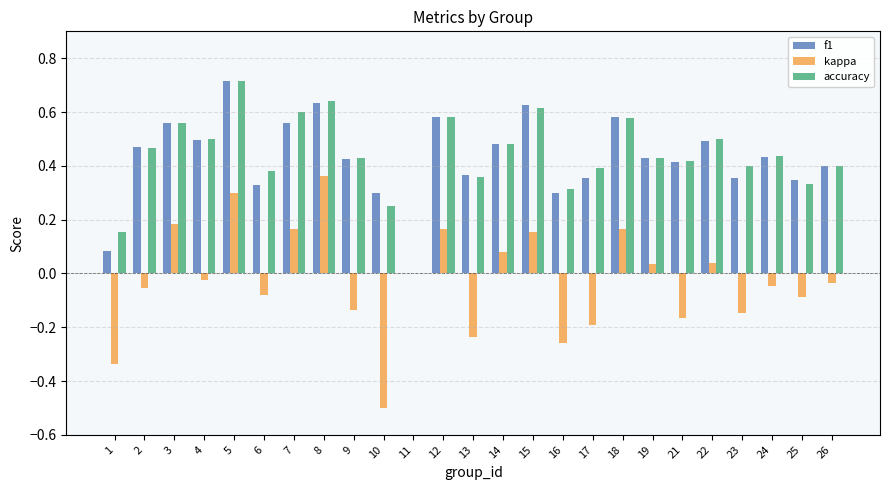

Is it true that accuracy equals 0.7 at 5?

True